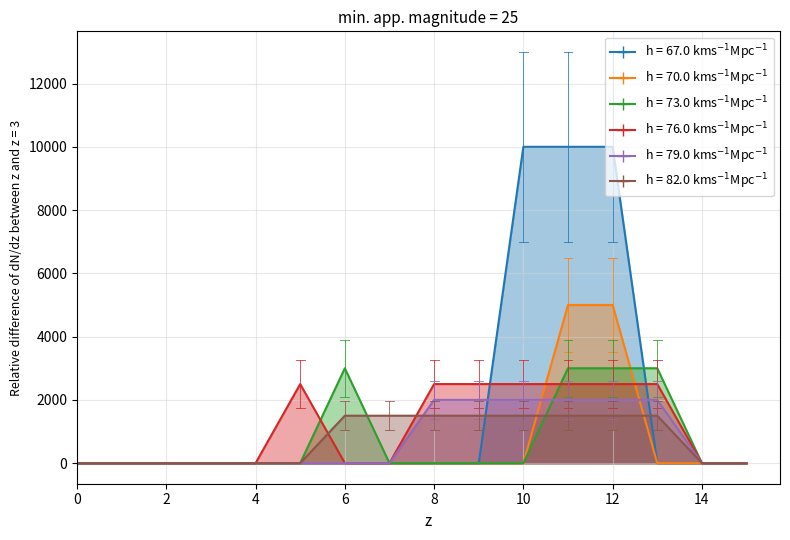

True or false: col_4 has a value of 2500 at 13.

True